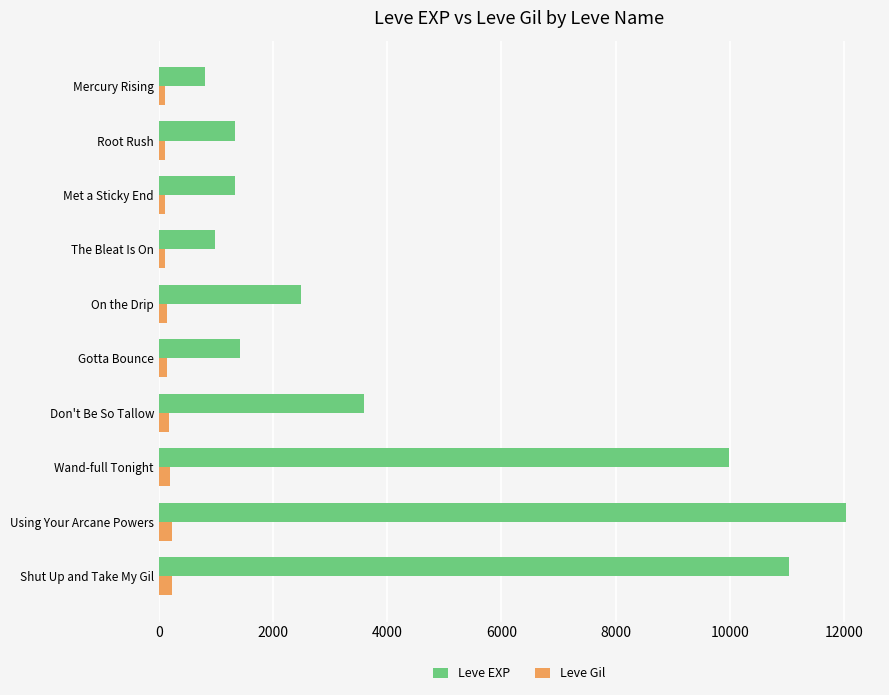

Which series has the largest total across all categories?

Leve EXP